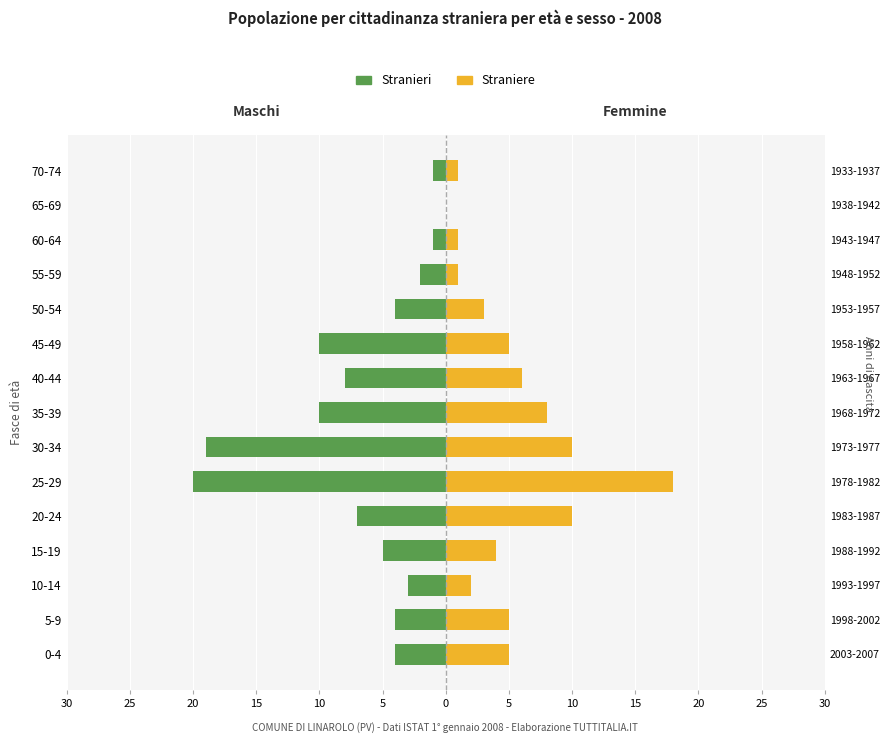

What is the minimum value shown in the chart?

-20